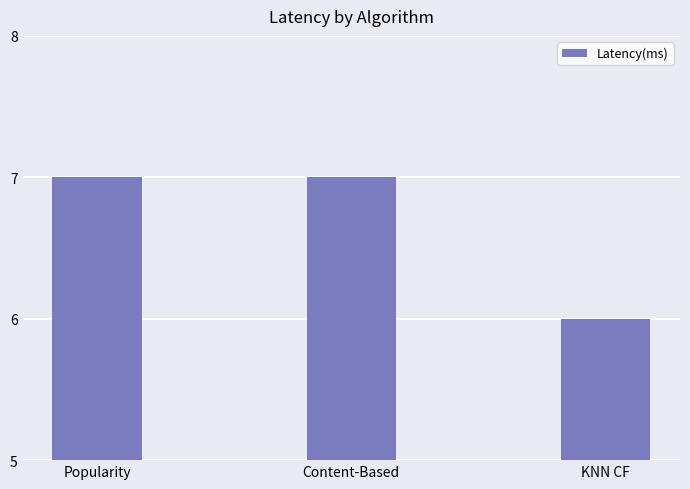

What is the minimum value shown in the chart?

6